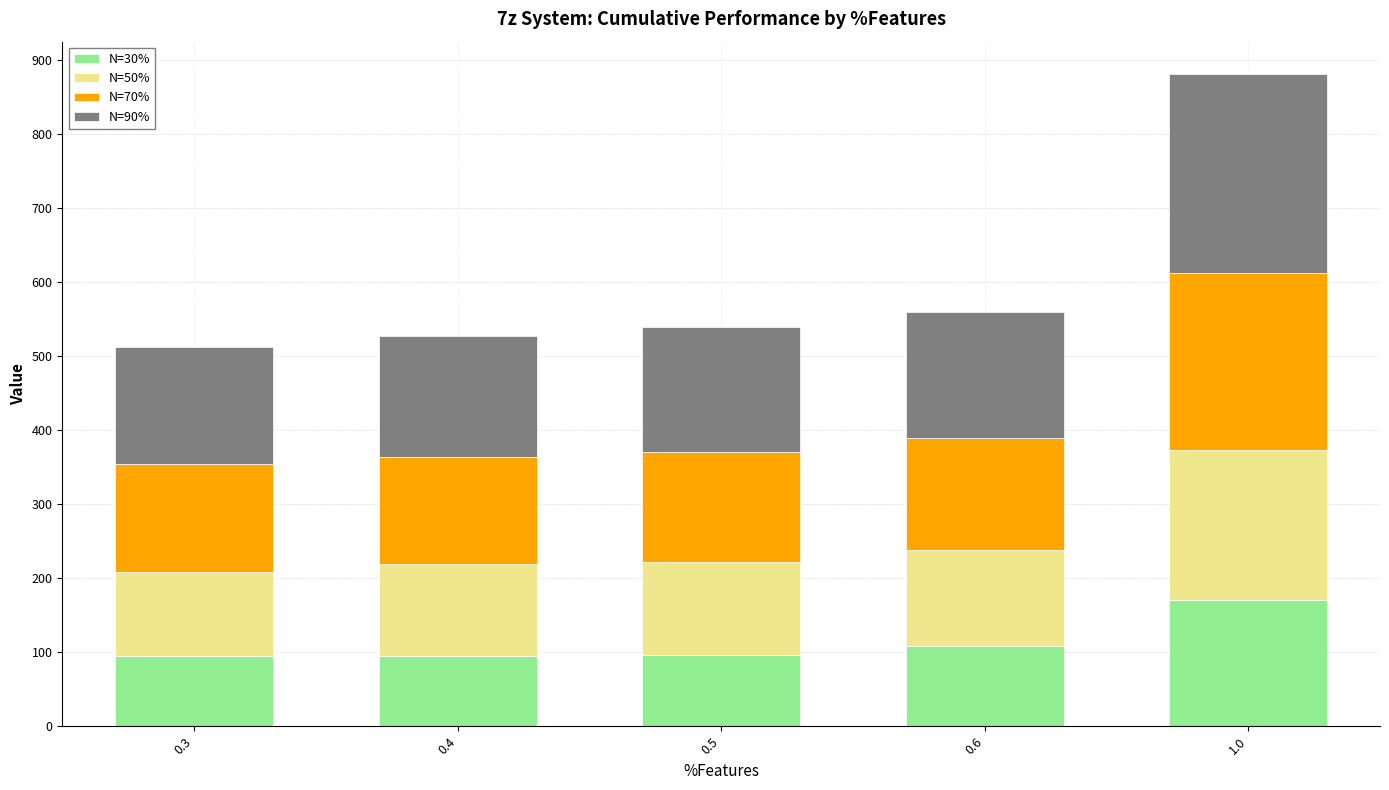

What is the minimum value for N=30%?

95.0